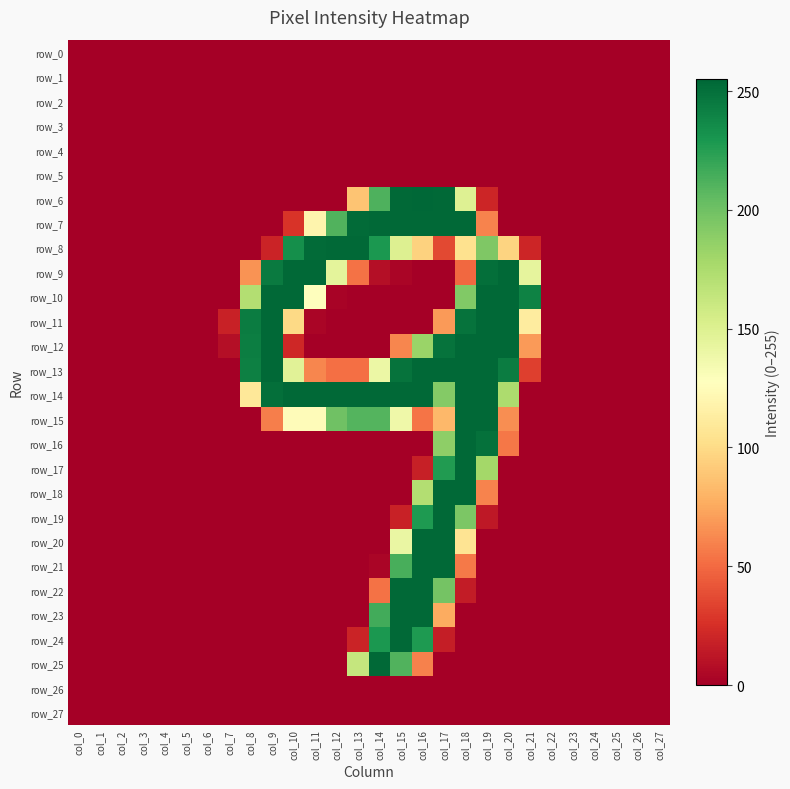

The value of row_10 at col_7 is 116. True or false?

False